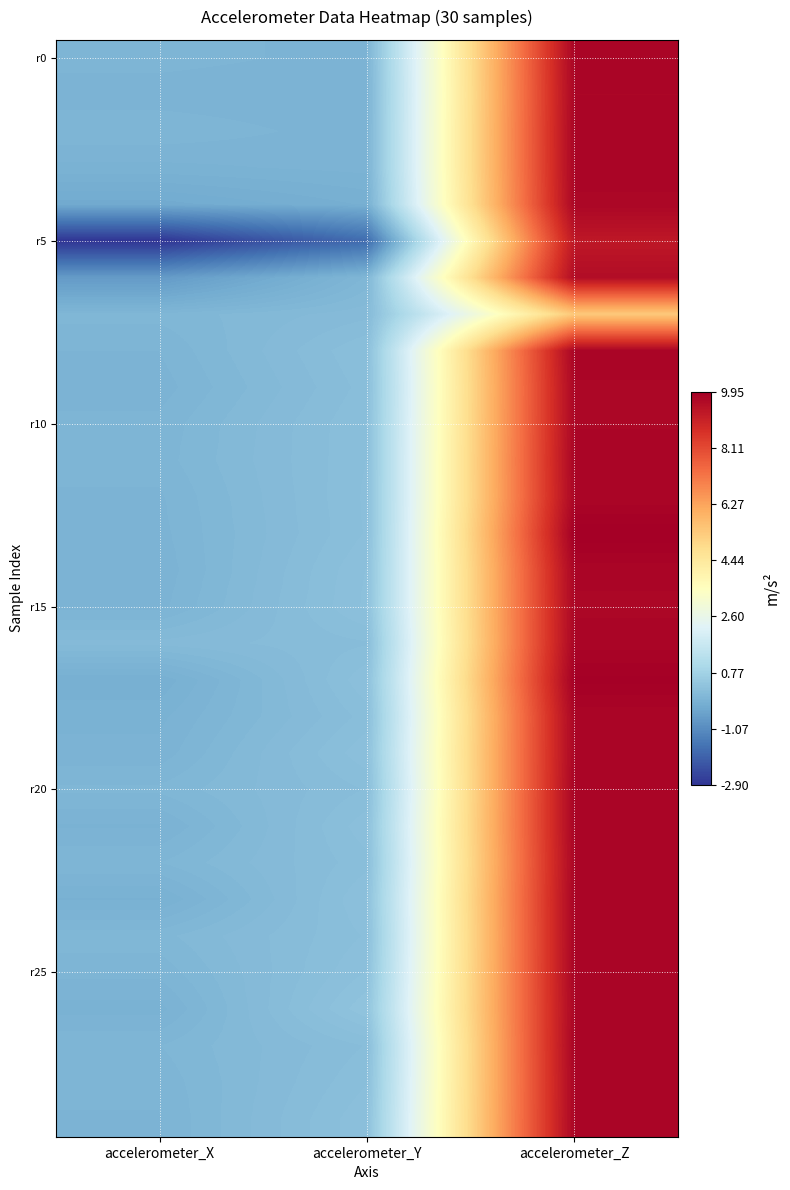

What is the spread (max minus min) of values at accelerometer_Z?

4.5